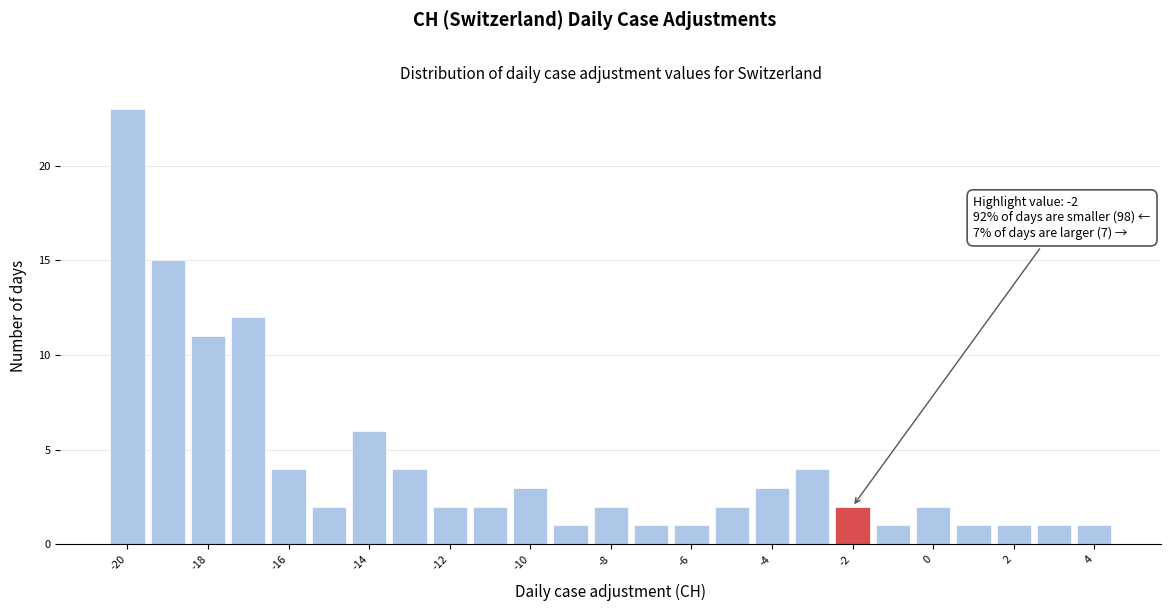

Over which range of the x-axis is the bar tallest?

-20.5 to -19.5